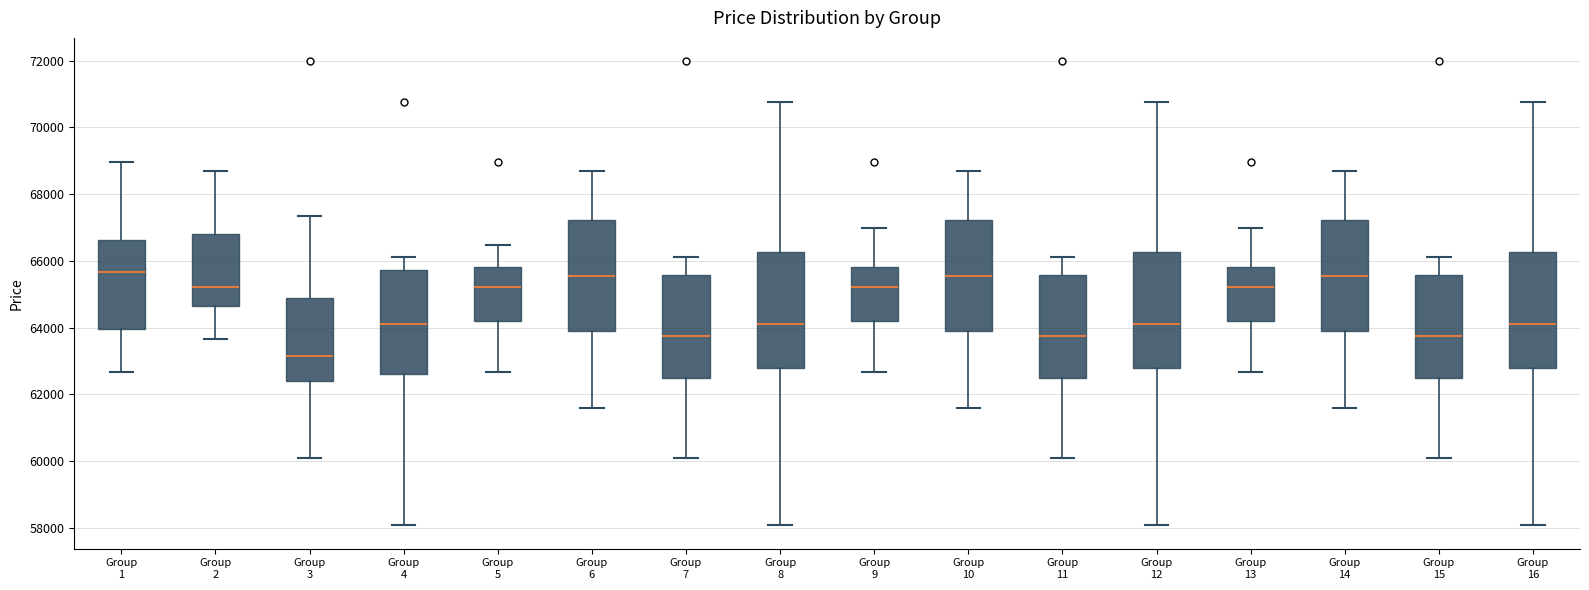

Reading left to right, transcribe this box plot: for each box, give where its median line is, the range the box spans, and where its two whiskers end, as read against the y-axis. The values are not printed on the chart, so give them approximately, as read against the axis.

Group 1: median 65600, box 64000 to 66600, whiskers 62600 to 69000
Group 2: median 65200, box 64600 to 66800, whiskers 63600 to 68600
Group 3: median 63200, box 62400 to 64800, whiskers 60000 to 67400
Group 4: median 64200, box 62600 to 65800, whiskers 58000 to 66200
Group 5: median 65200, box 64200 to 65800, whiskers 62600 to 66400
Group 6: median 65600, box 64000 to 67200, whiskers 61600 to 68600
Group 7: median 63800, box 62400 to 65600, whiskers 60000 to 66200
Group 8: median 64200, box 62800 to 66200, whiskers 58000 to 70800
Group 9: median 65200, box 64200 to 65800, whiskers 62600 to 67000
Group 10: median 65600, box 64000 to 67200, whiskers 61600 to 68600
Group 11: median 63800, box 62400 to 65600, whiskers 60000 to 66200
Group 12: median 64200, box 62800 to 66200, whiskers 58000 to 70800
Group 13: median 65200, box 64200 to 65800, whiskers 62600 to 67000
Group 14: median 65600, box 64000 to 67200, whiskers 61600 to 68600
Group 15: median 63800, box 62400 to 65600, whiskers 60000 to 66200
Group 16: median 64200, box 62800 to 66200, whiskers 58000 to 70800